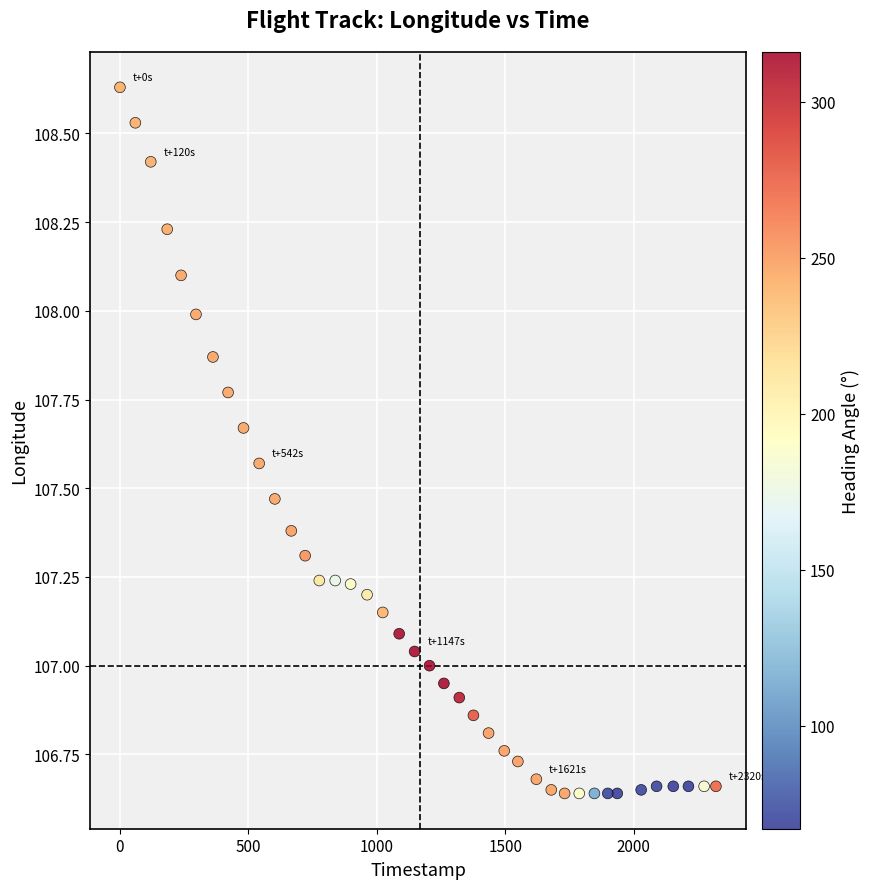

What is the range of X values (max minus min)?

2320.0